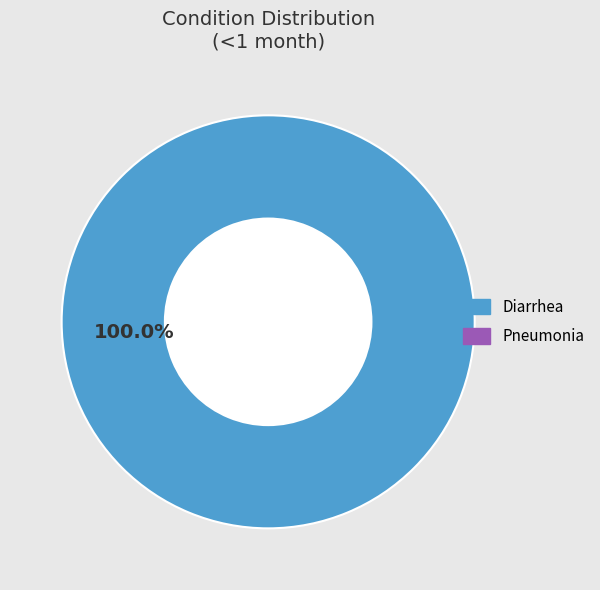

How many segments does this pie chart have?

1